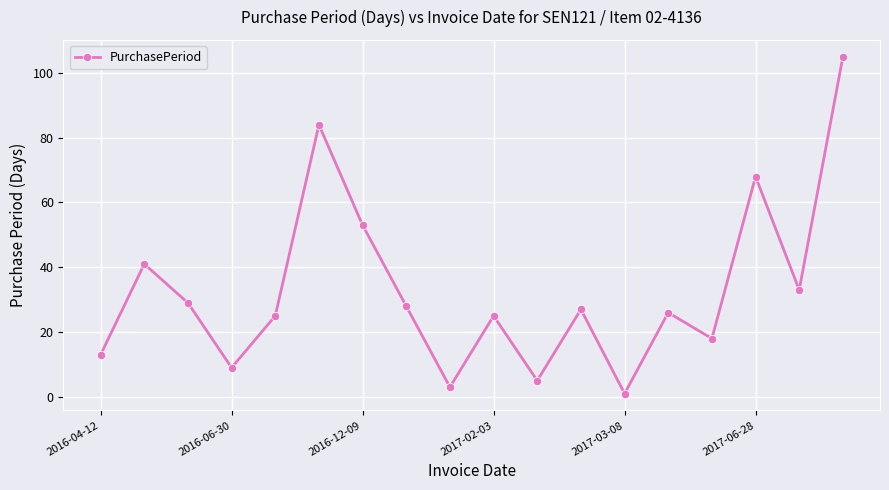

How many points are lower than both their immediate neighbors (excluding endpoints)?

6